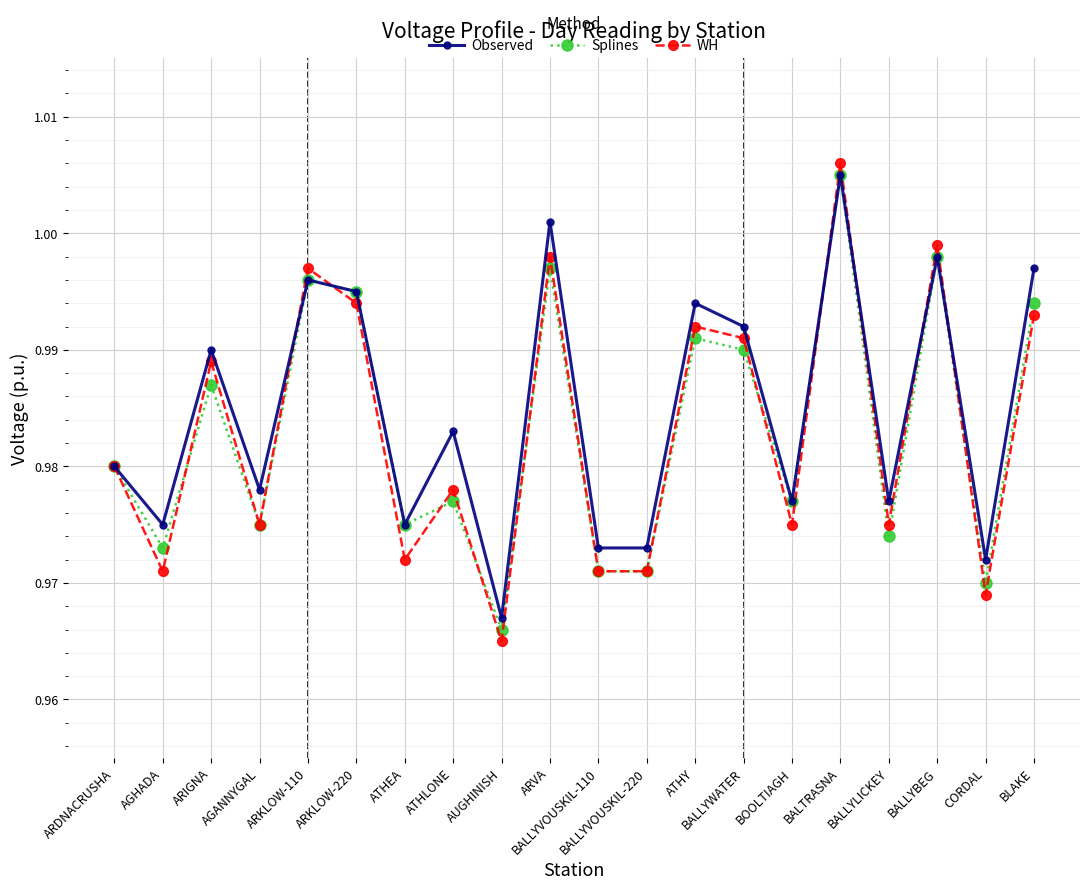

At which label is WH closest to 0?

AUGHINISH